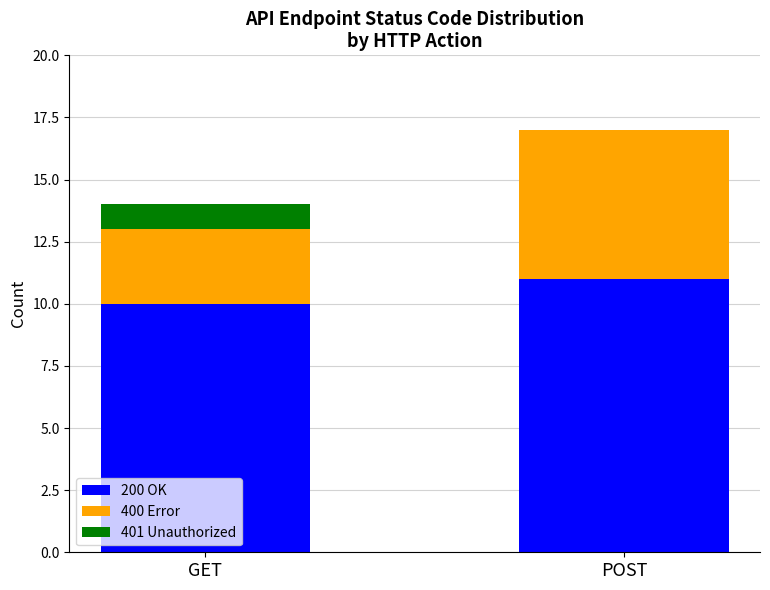

Is it true that 200 OK equals 11 at POST?

True